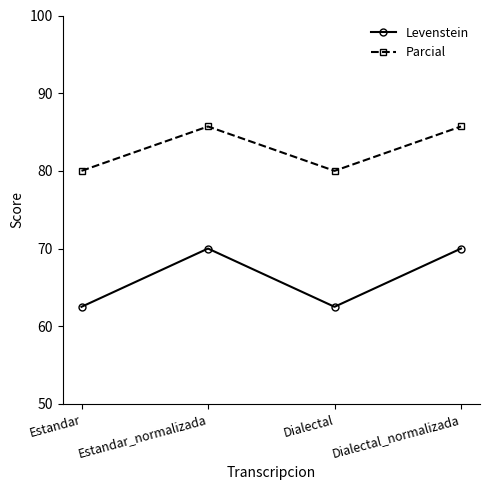

The Levenstein series shows 70.0 at Estandar_normalizada. True or false?

True